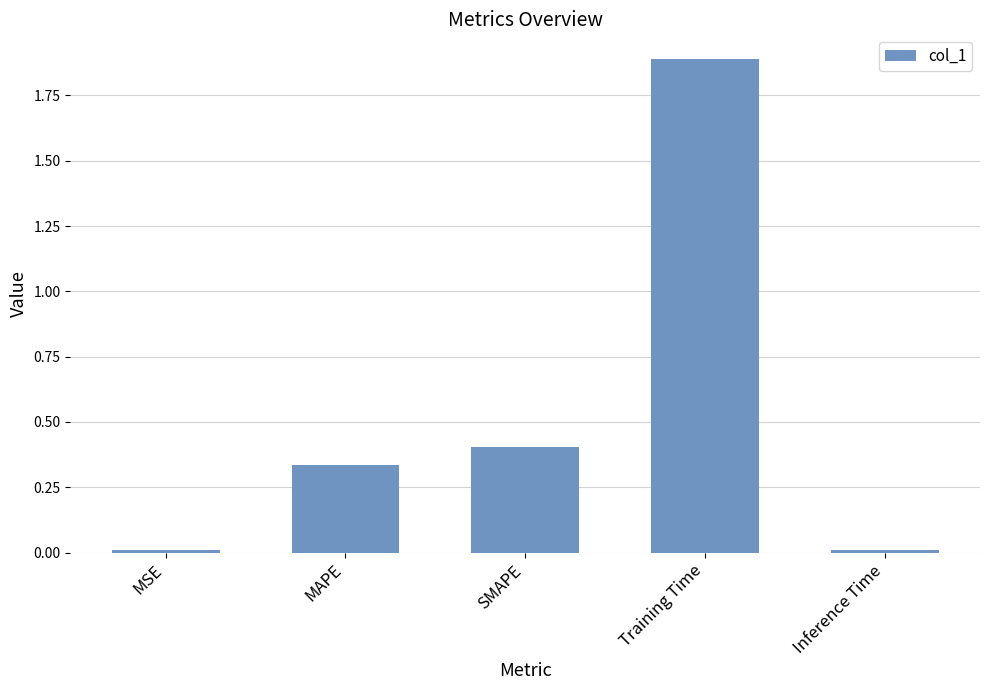

The chart shows a value of 0.4 at SMAPE. True or false?

True